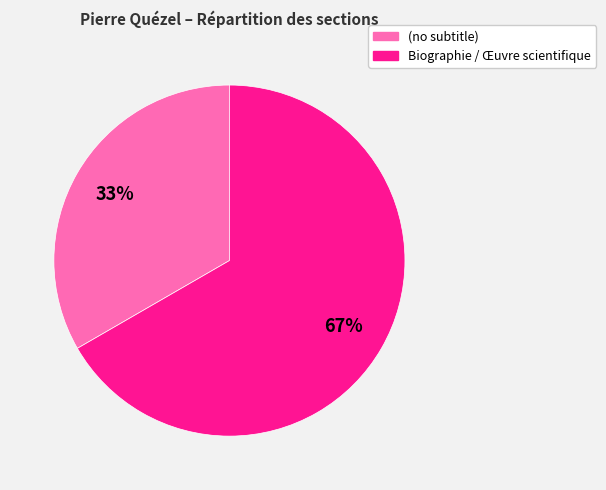

What percentage is the Biographie / Œuvre scientifique slice, to the nearest percent?

67%